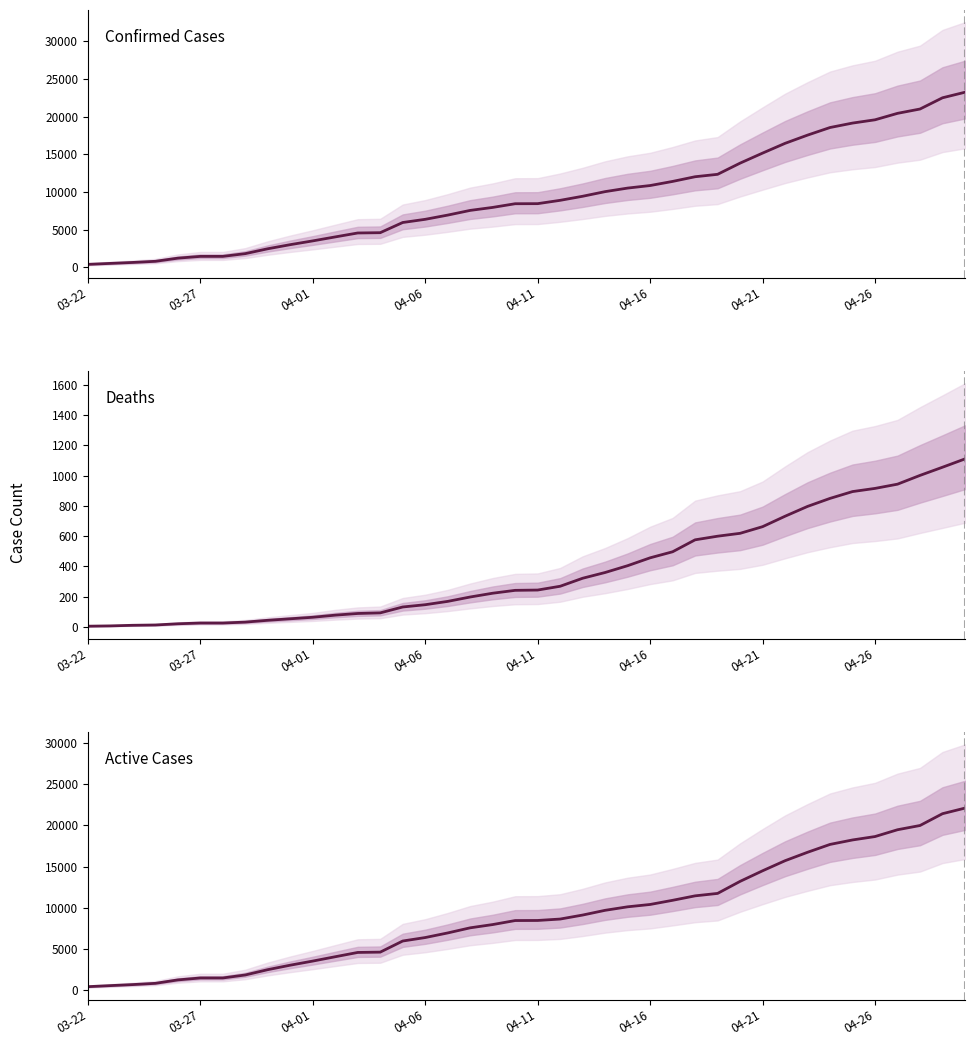

Is it true that Active Cases equals 4780 at 04-01?

False